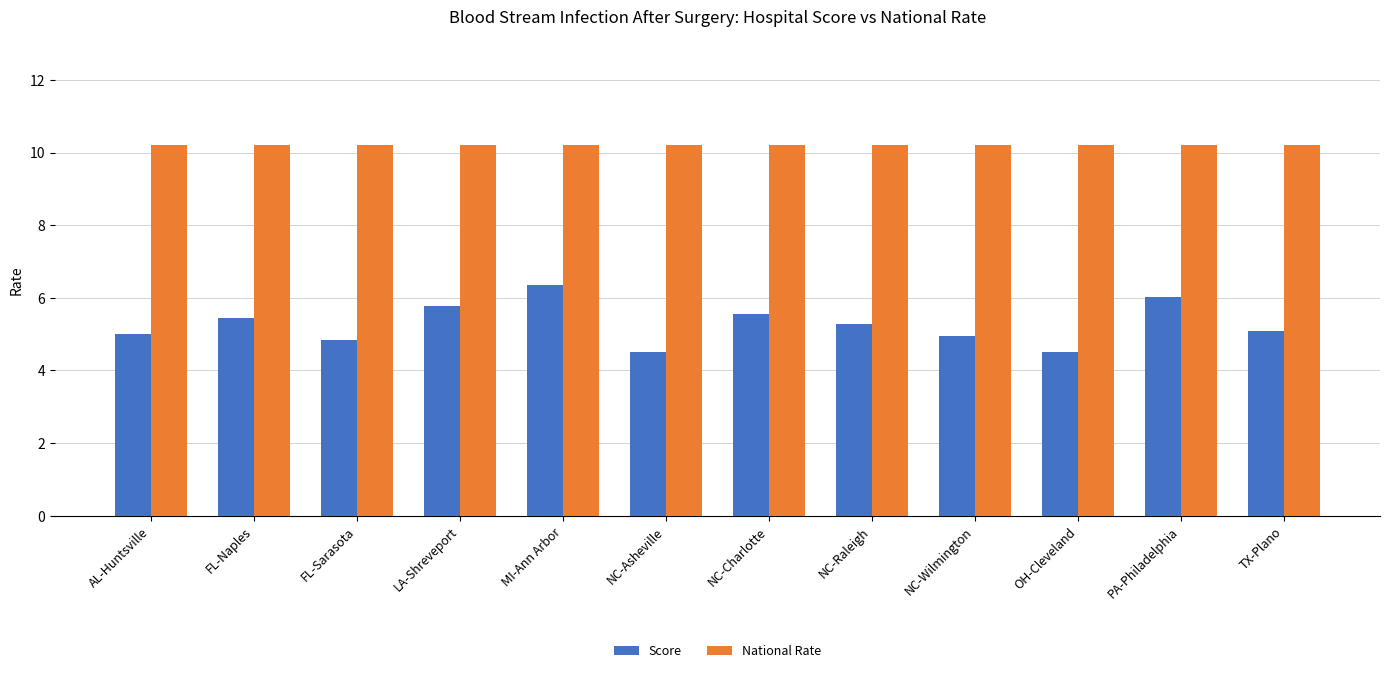

What value does the Score series have at TX-Plano?

5.1